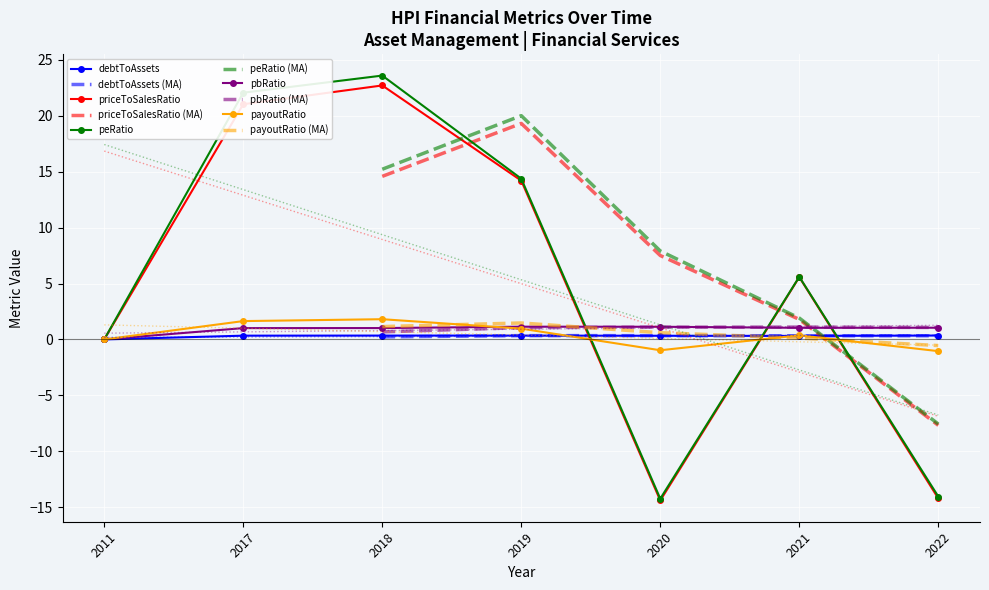

At which label is priceToSalesRatio closest to 4?

2021